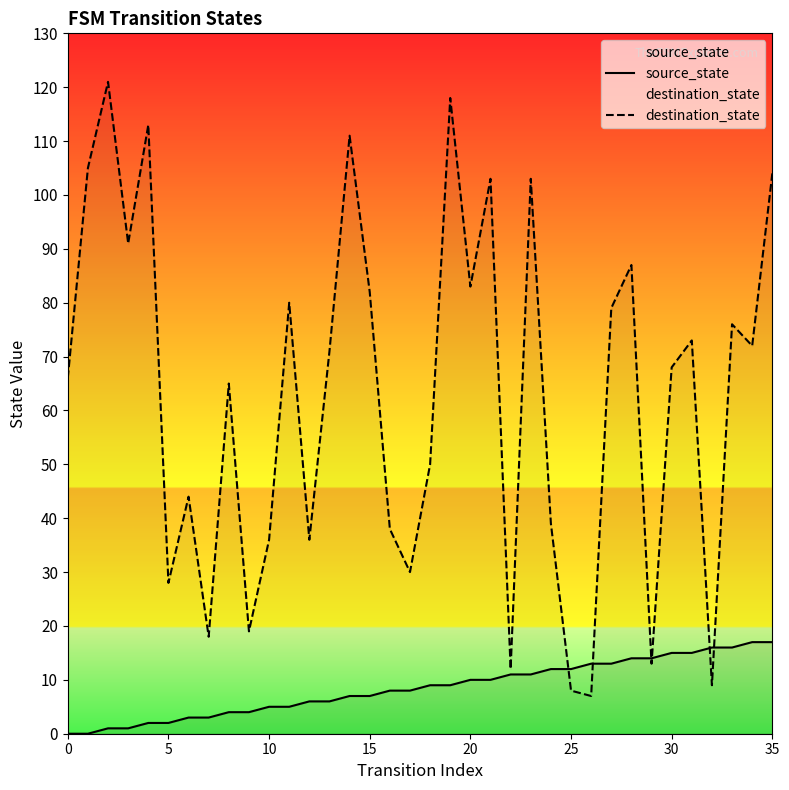

How many lines are shown in the chart?

2